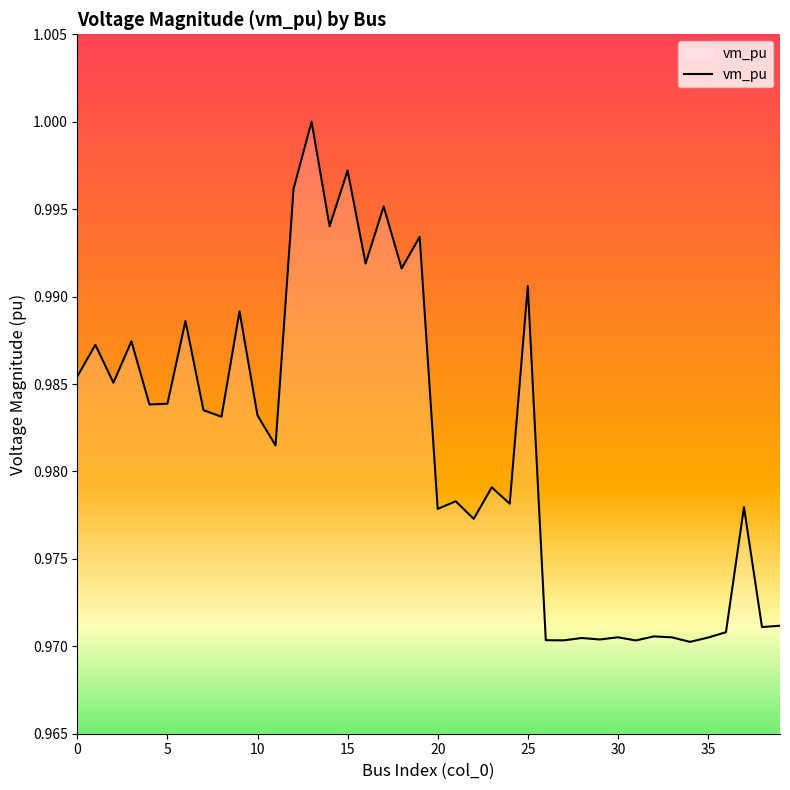

The value at 0 is 1.5. True or false?

False